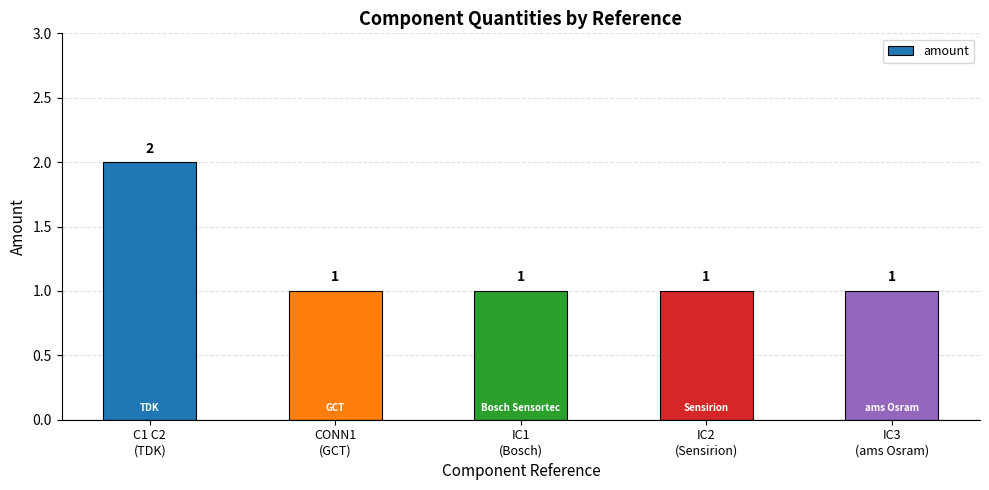

Does the chart contain any negative values?

No